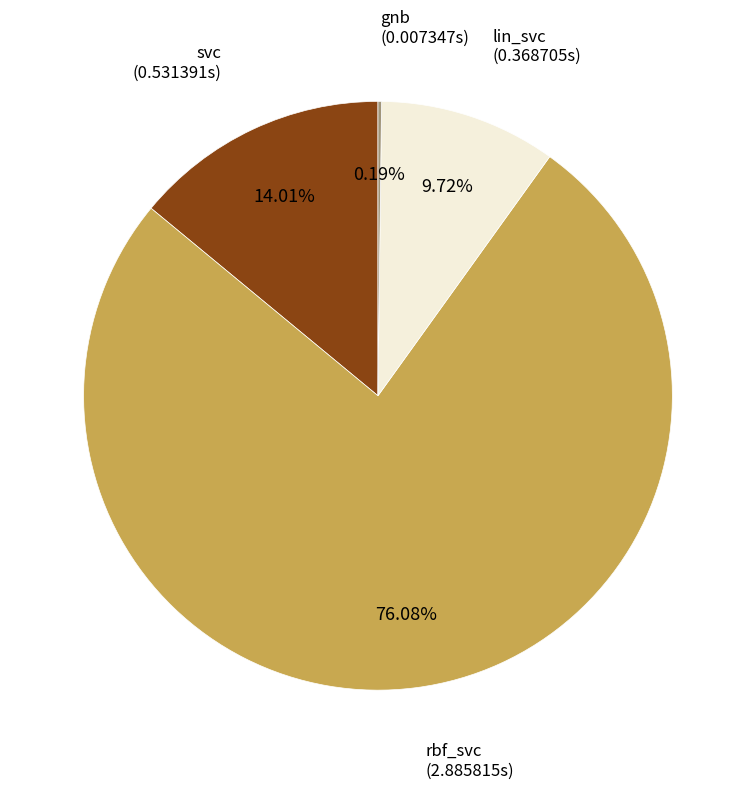

Is there any slice that represents more than half of the pie?

Yes